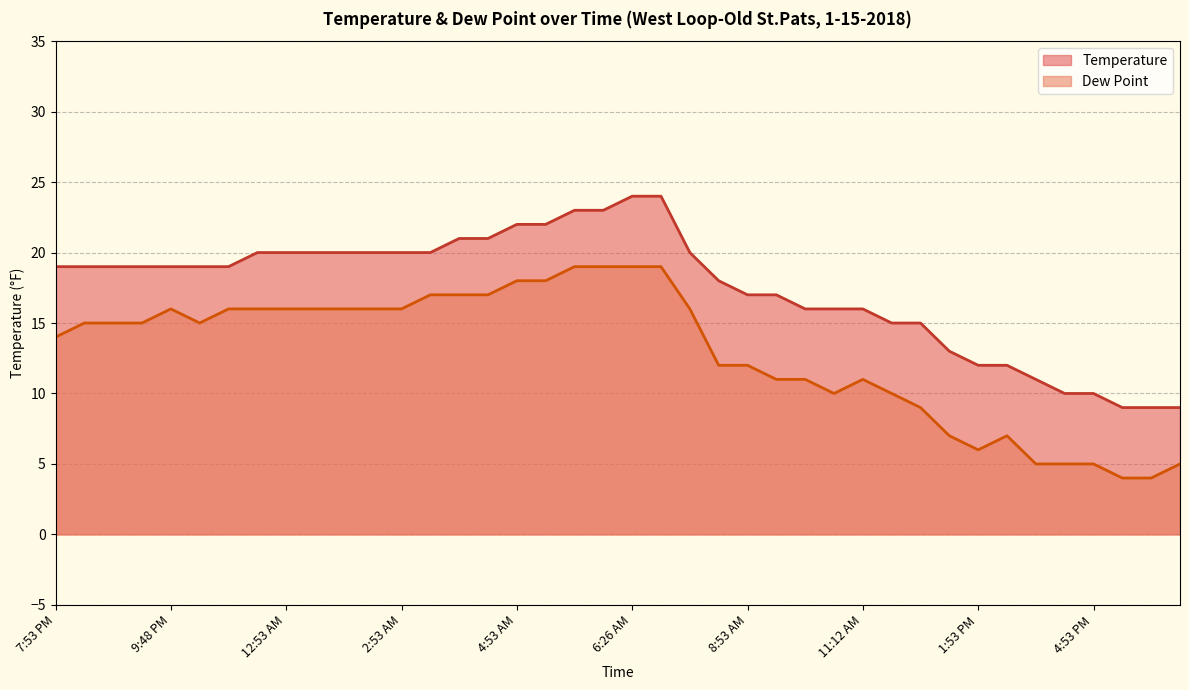

True or false: Temperature and Dew Point intersect in this chart.

False